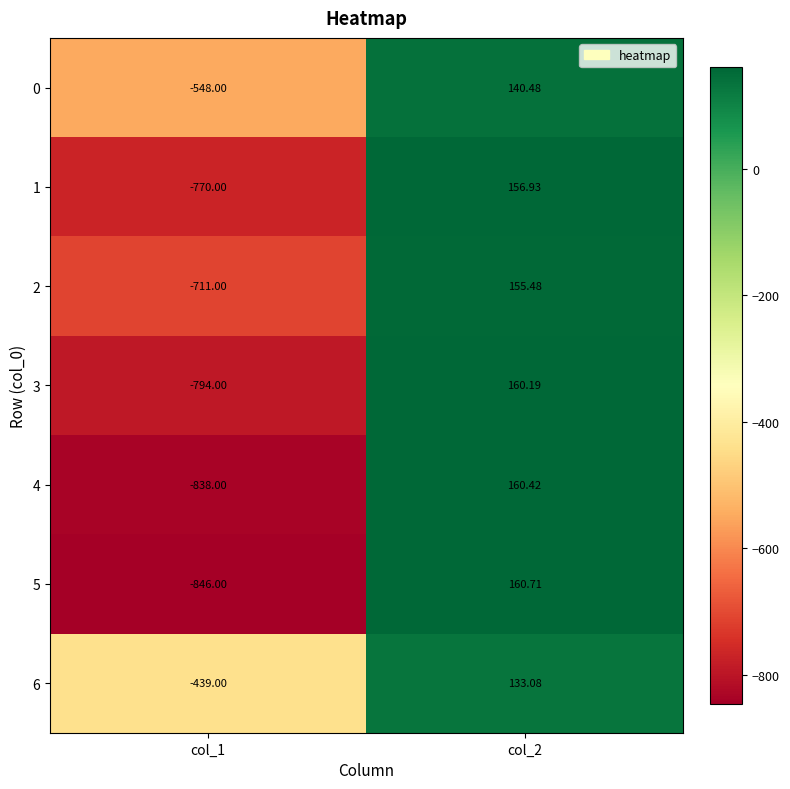

Is the value of 2 at col_1 greater than the value of 4 at col_2?

No